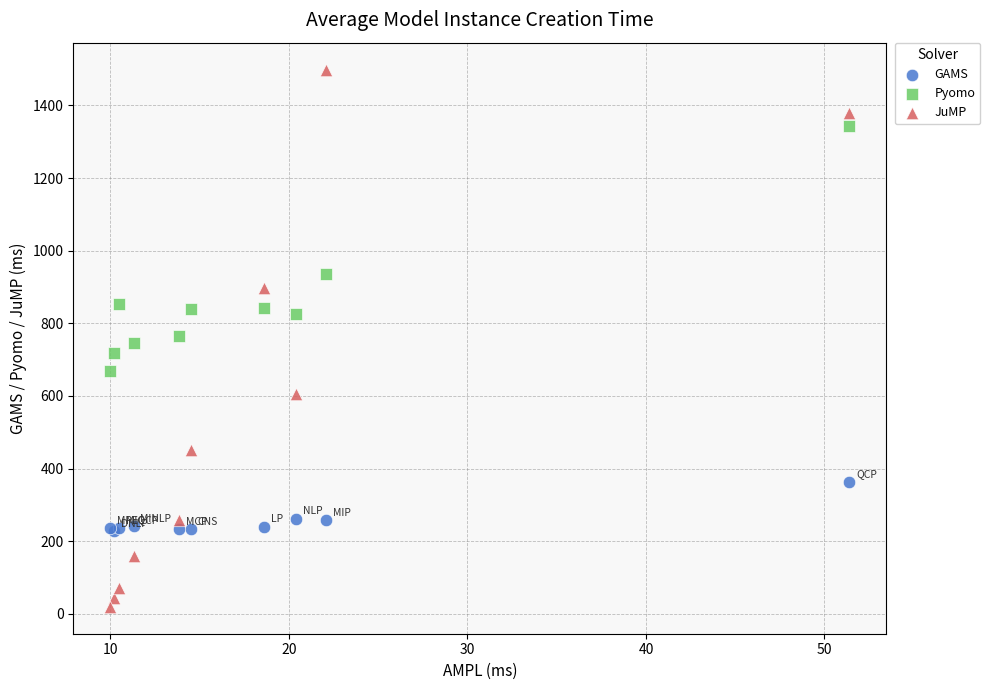

What is the X range (max minus min) for the scatter plot?

41.4